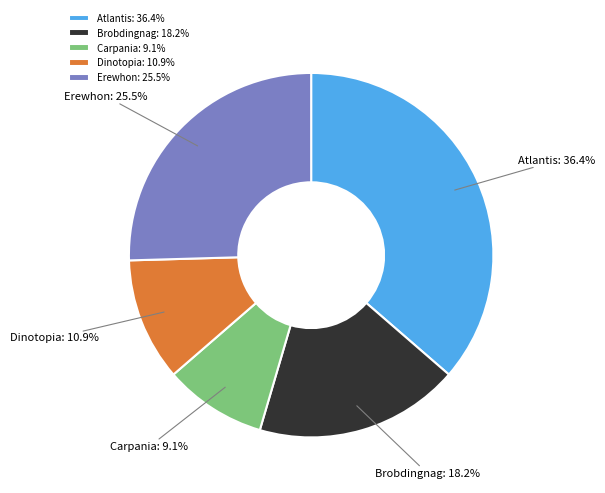

Is there any slice that represents more than half of the pie?

No